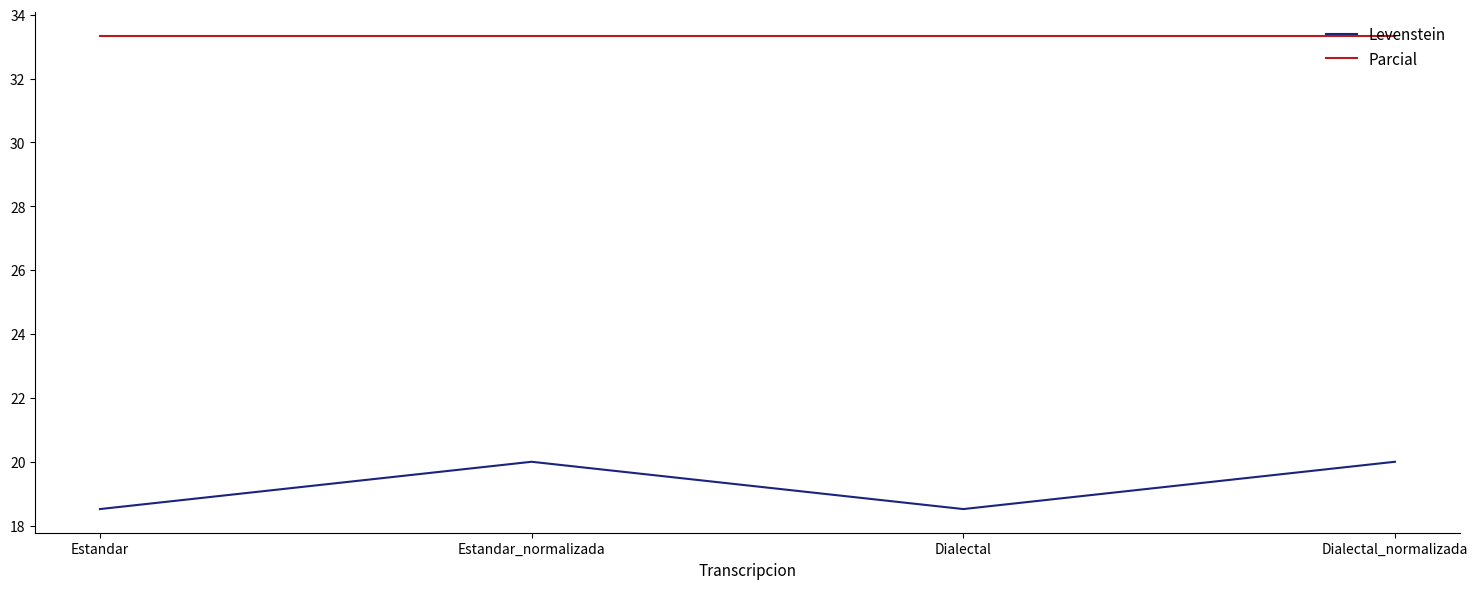

Rank the series by their maximum value, from lowest to highest.

Levenstein, Parcial